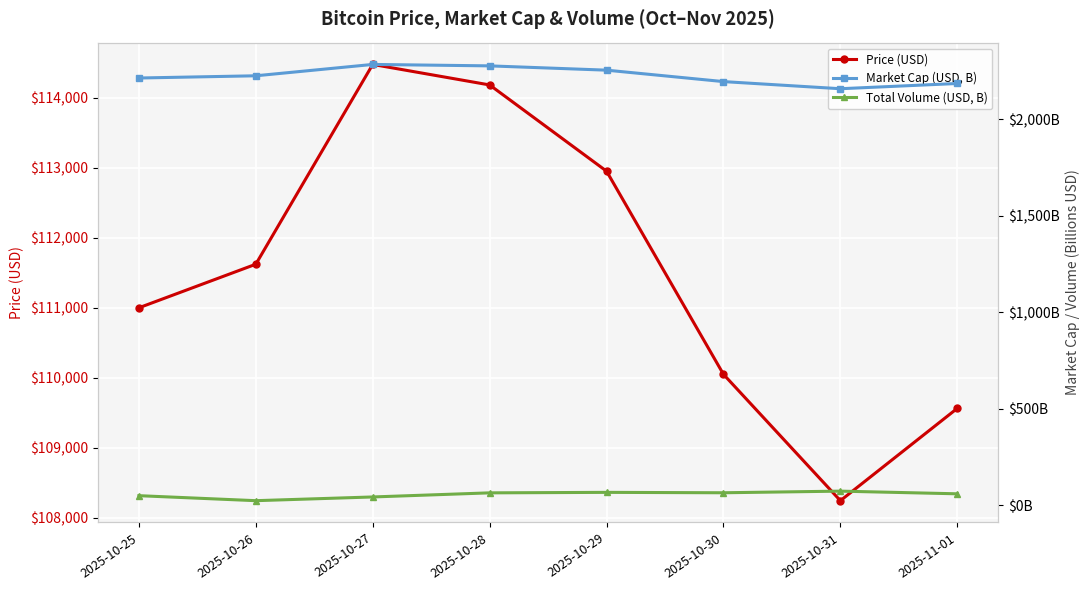

Where is Market Cap (USD, B) nearest to the value 2220?

2025-10-26